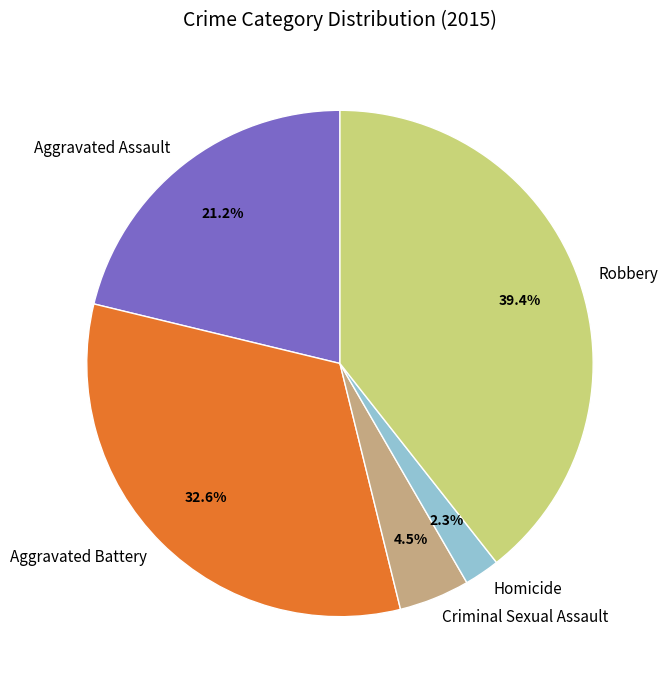

To the nearest percent, what is the combined percentage of Homicide and Aggravated Battery?

35%